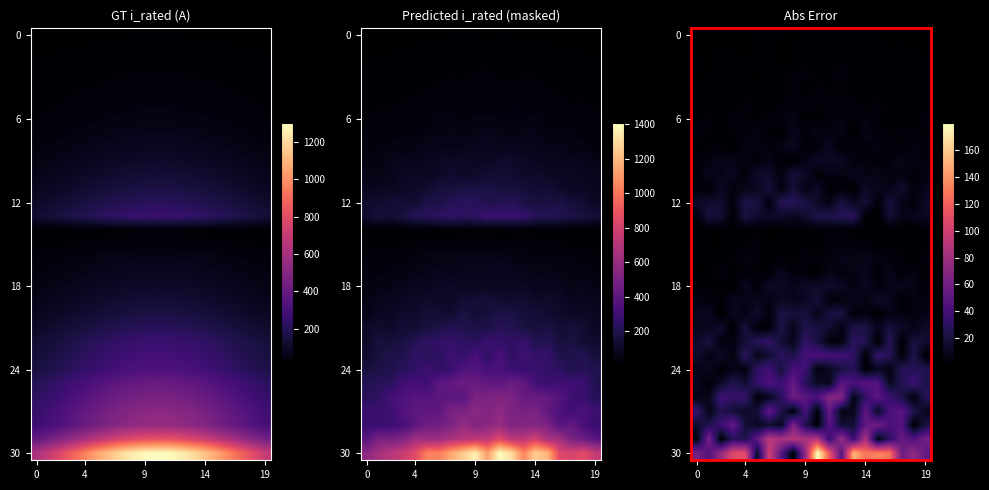

Which series has the largest total across all categories?

30